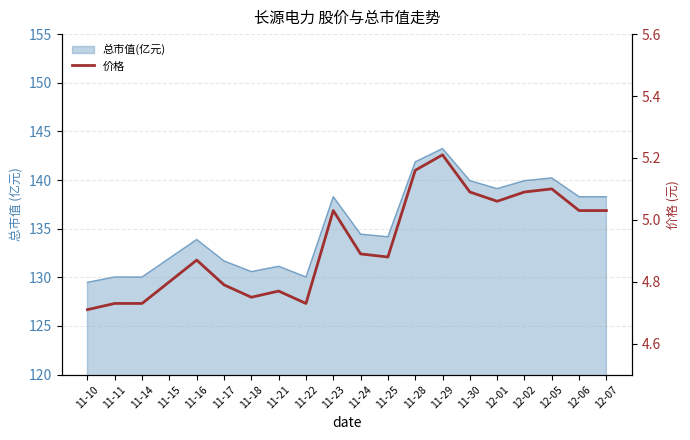

What is the value of the 13th point from the left?

5.2